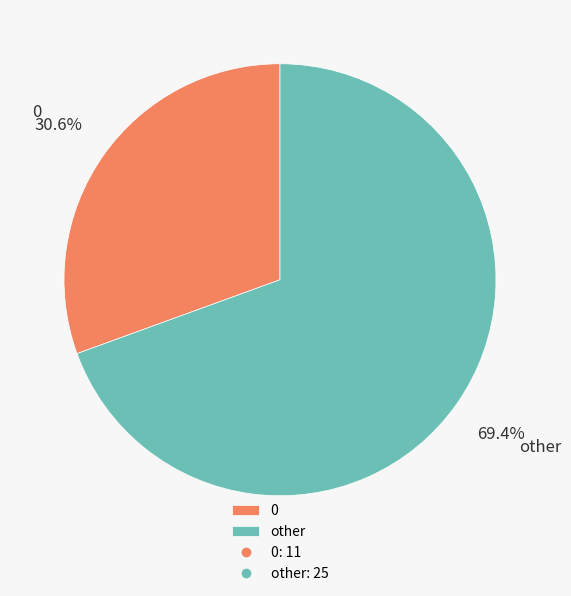

Is it true that 0 is 39% of the pie?

False